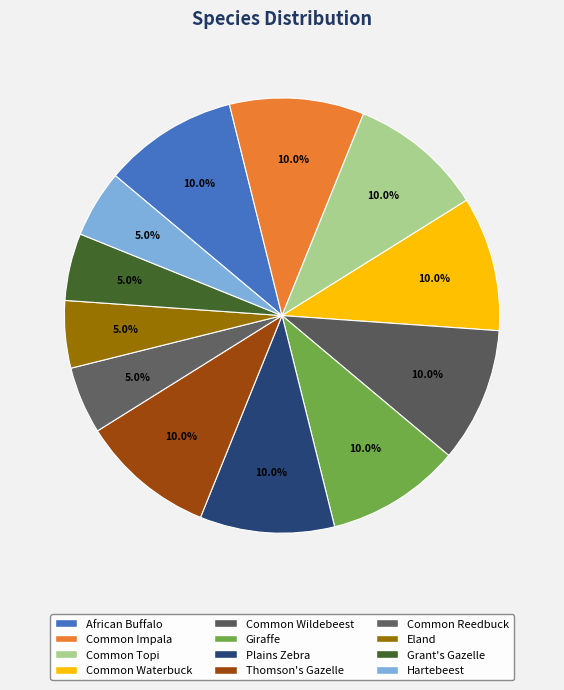

What is the ratio of the value at Grant's Gazelle to the value at Common Impala?

0.5